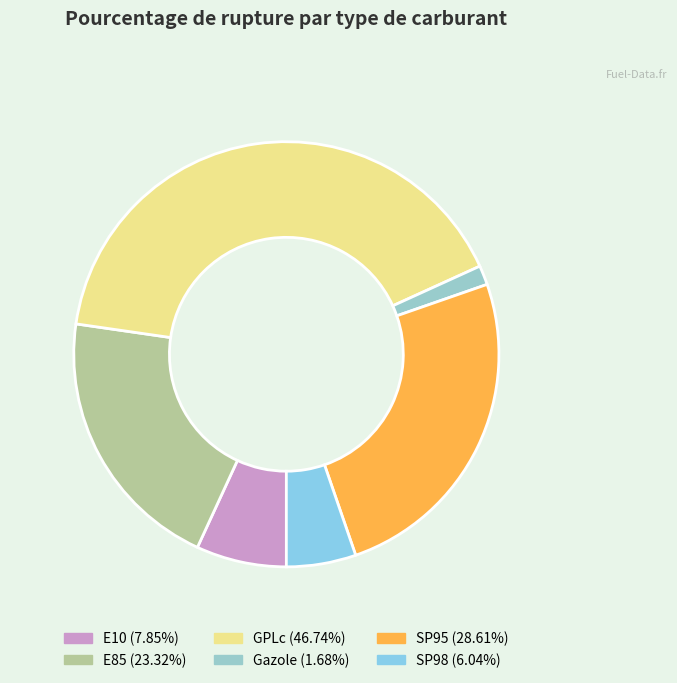

Rank the categories by value from lowest to highest.

Gazole, SP98, E10, E85, SP95, GPLc